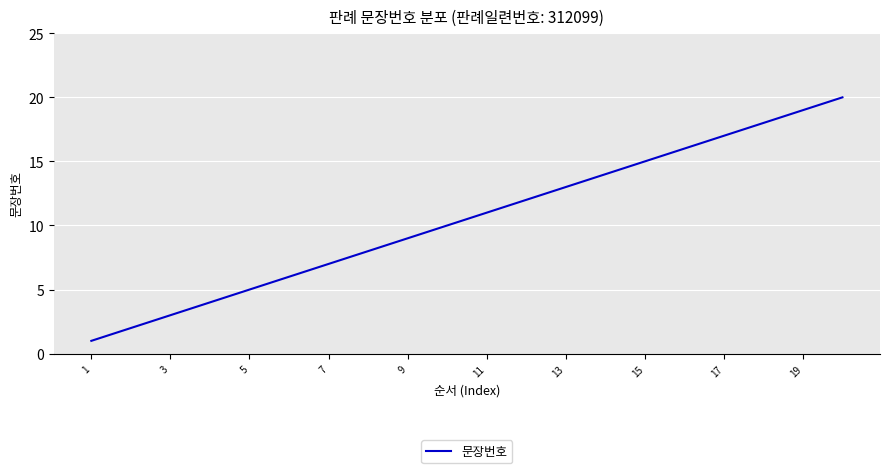

What is the greatest value displayed?

20